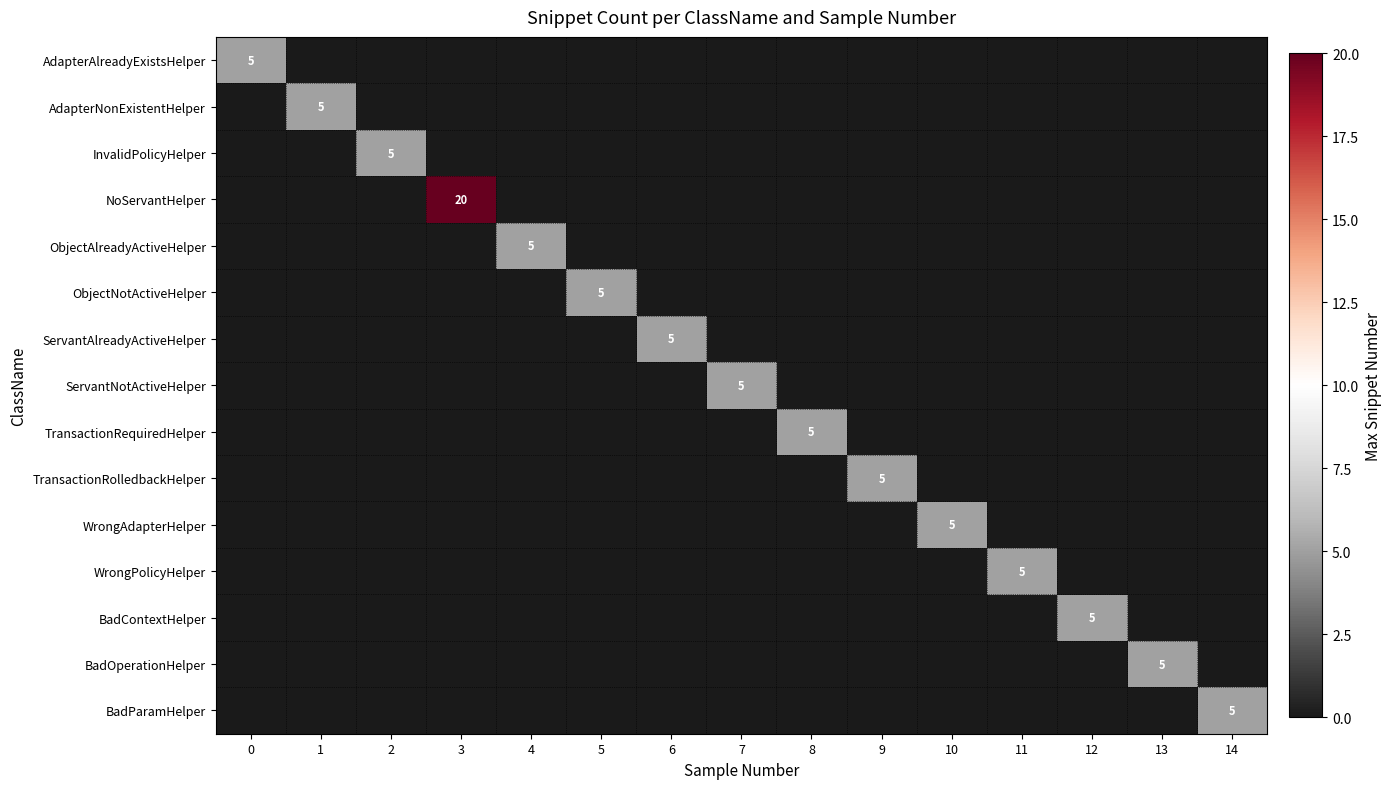

How many positive values does the NoServantHelper series have?

1